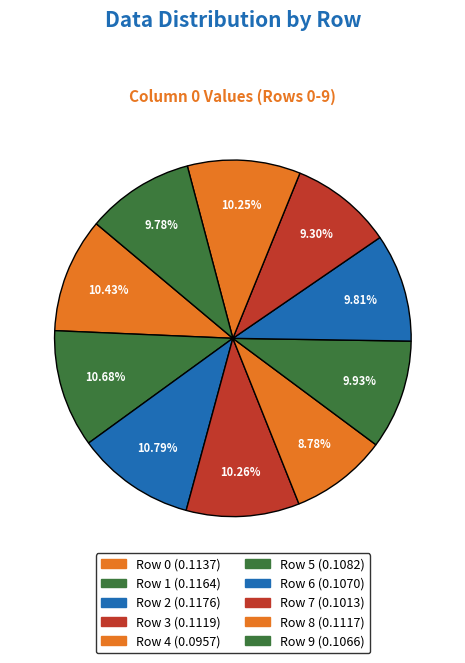

How many slices are in this pie chart?

10